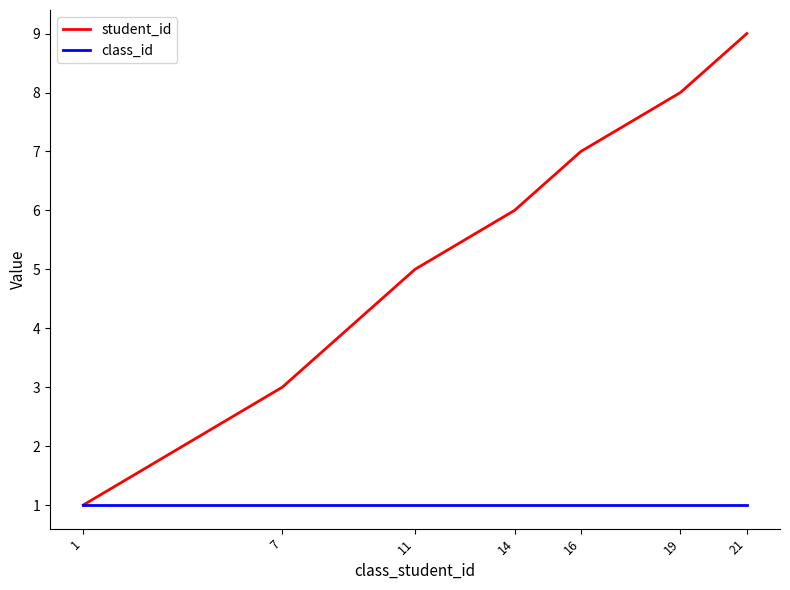

Does the chart display data point markers on the line(s)?

No